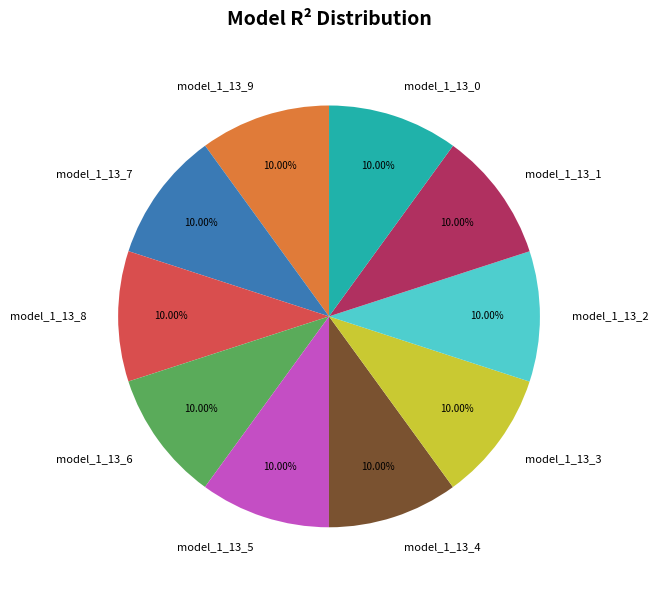

Count the number of slices in the pie.

10